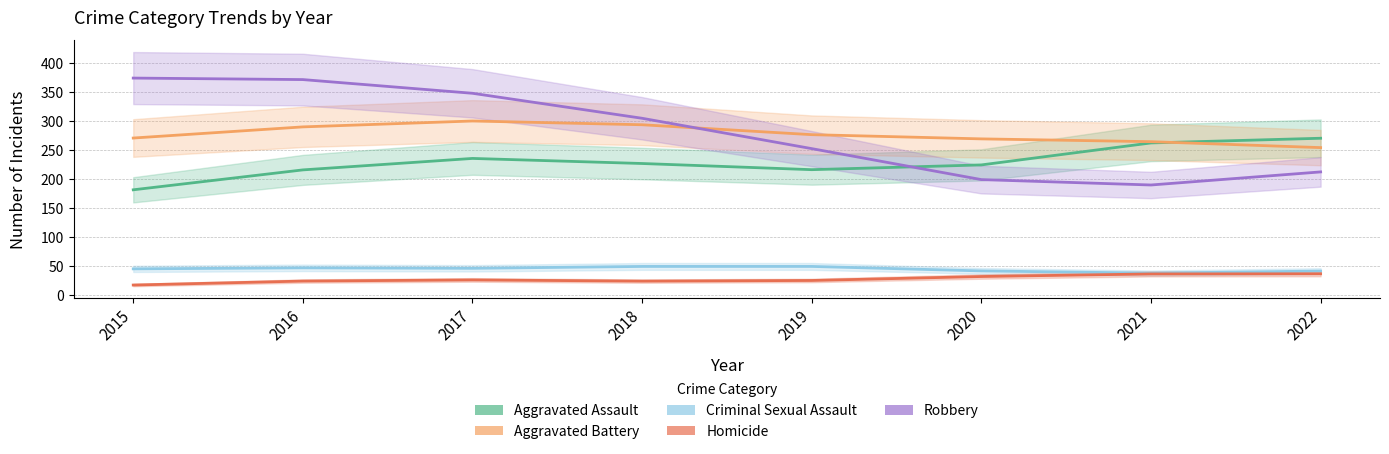

List the series in order of their peak value, highest first.

Robbery, Aggravated Battery, Aggravated Assault, Criminal Sexual Assault, Homicide